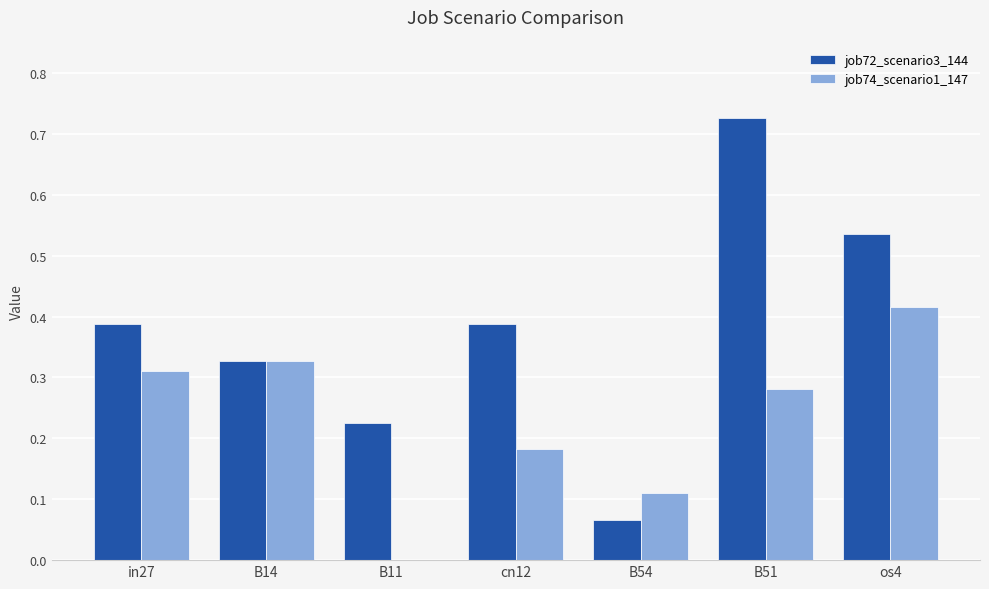

What is the sum of the job72_scenario3_144 values at os4 and B14?

0.9